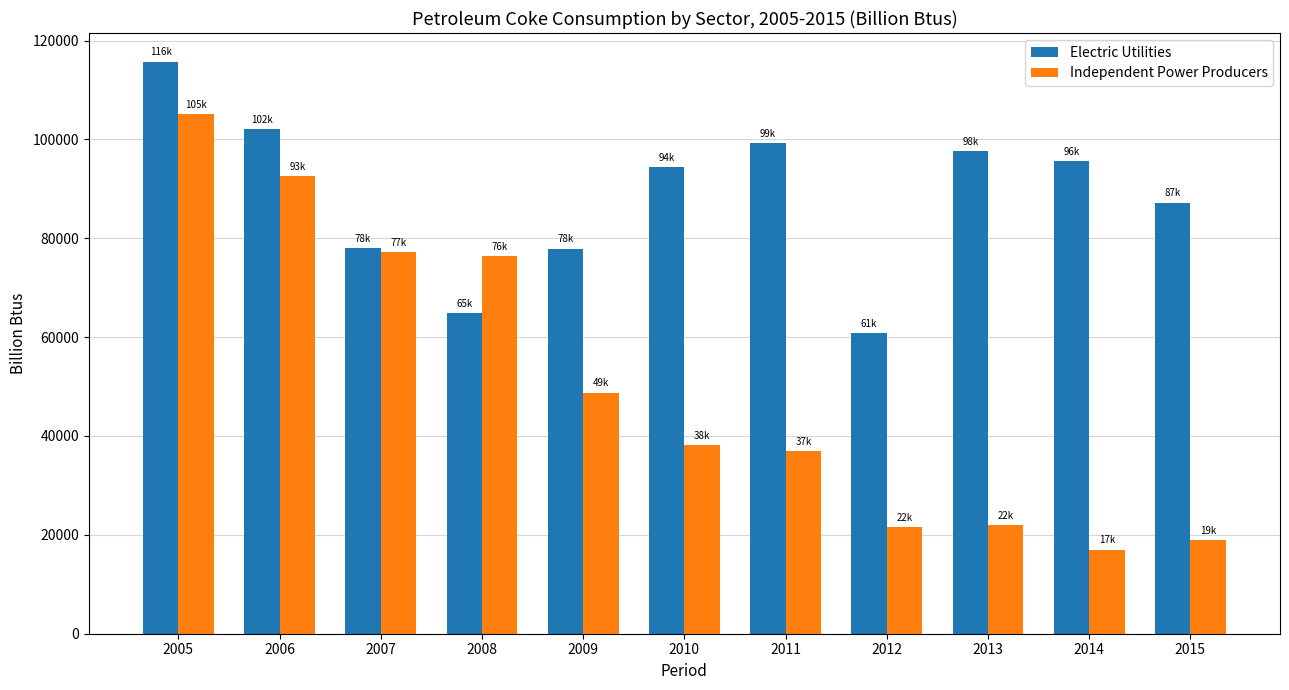

The value of Electric Utilities at 2010 is 163679. True or false?

False